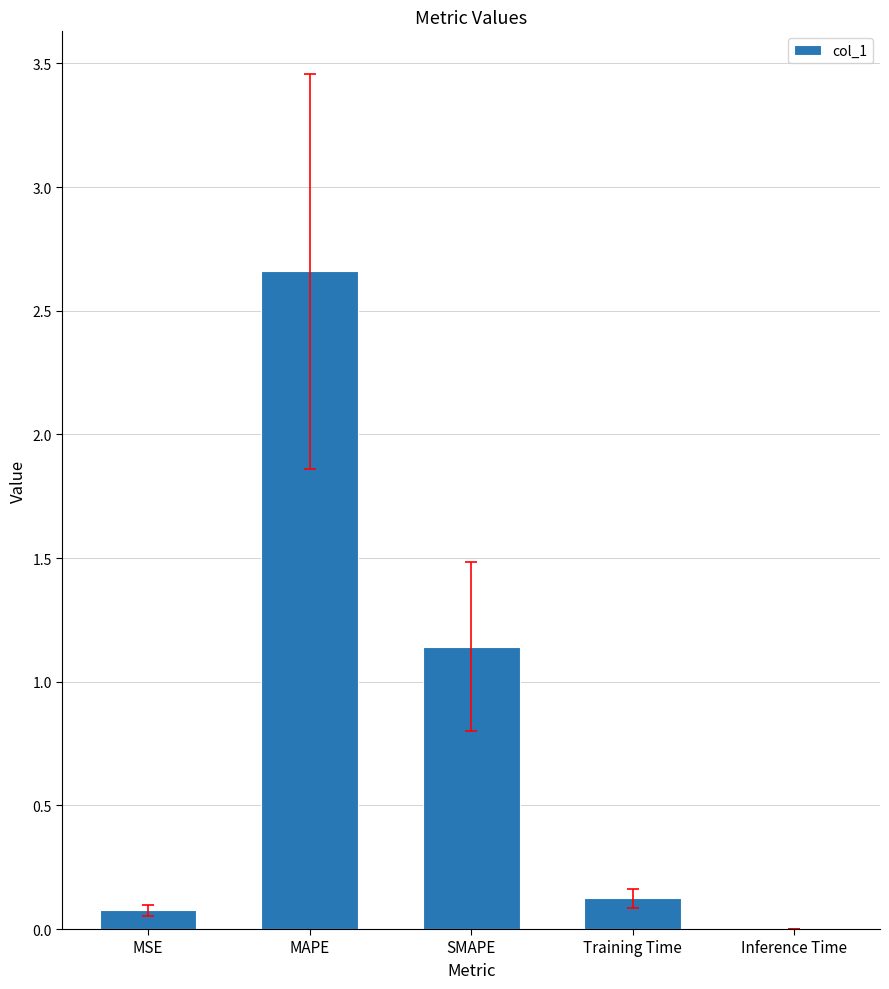

Which has a higher value, MSE or MAPE?

MAPE